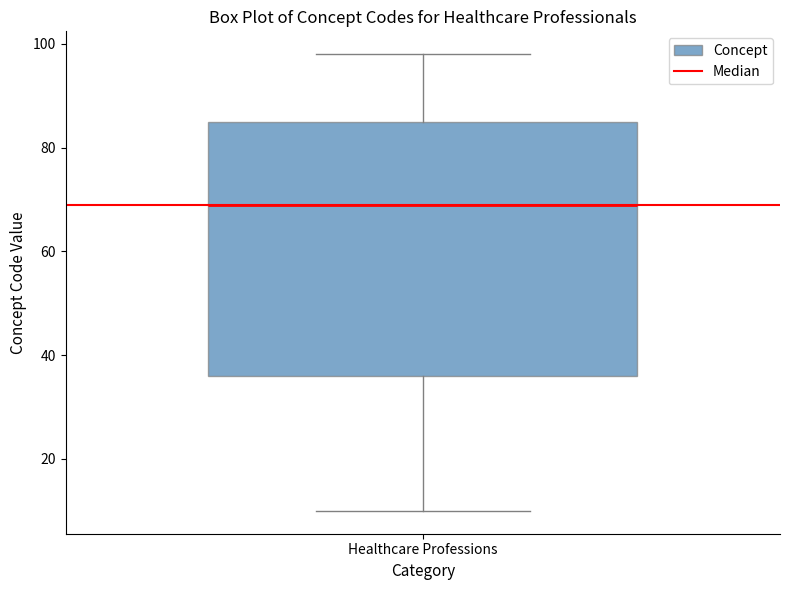

Transcribe this box plot: give where the median line is, the range the box spans, and where the two whiskers end, as read against the y-axis. The values are not printed on the chart, so give them approximately, as read against the axis.

median 70, box 36 to 86, whiskers 10 to 98